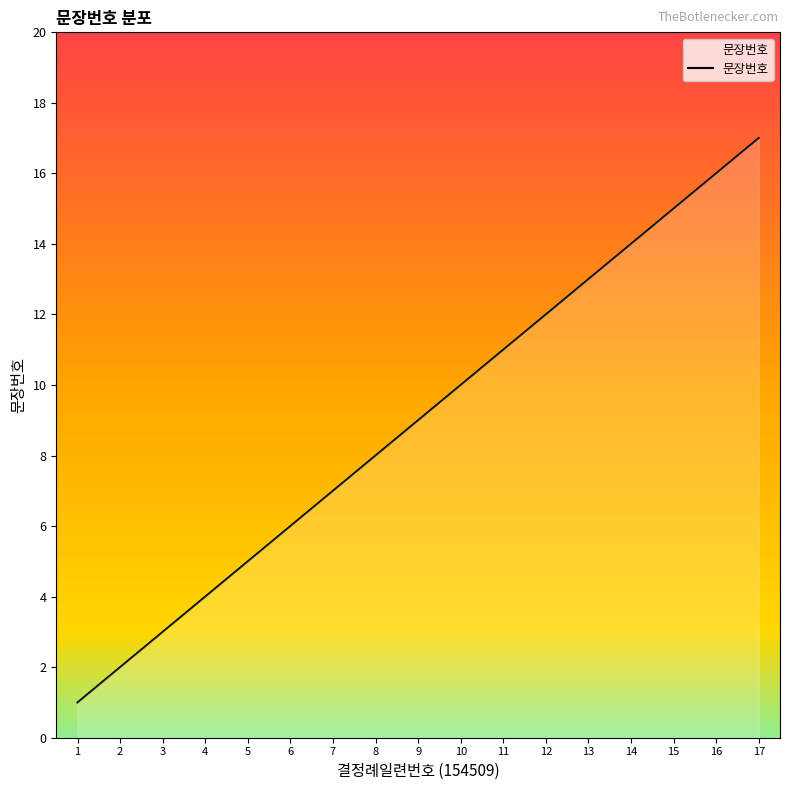

What is the greatest value displayed?

17